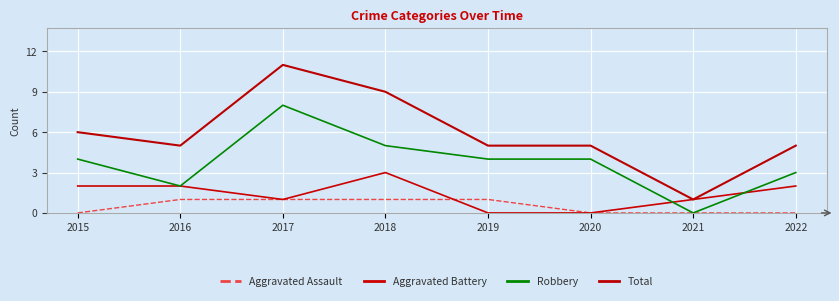

Rank the series at 2017 from highest to lowest value.

Total, Robbery, Aggravated Assault, Aggravated Battery